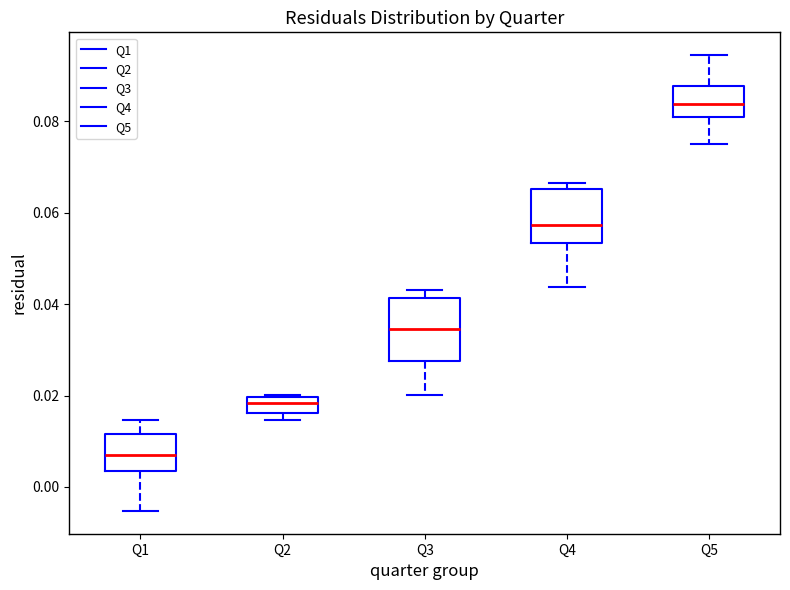

Which box is the tallest, from its lower edge to its upper edge?

Q3